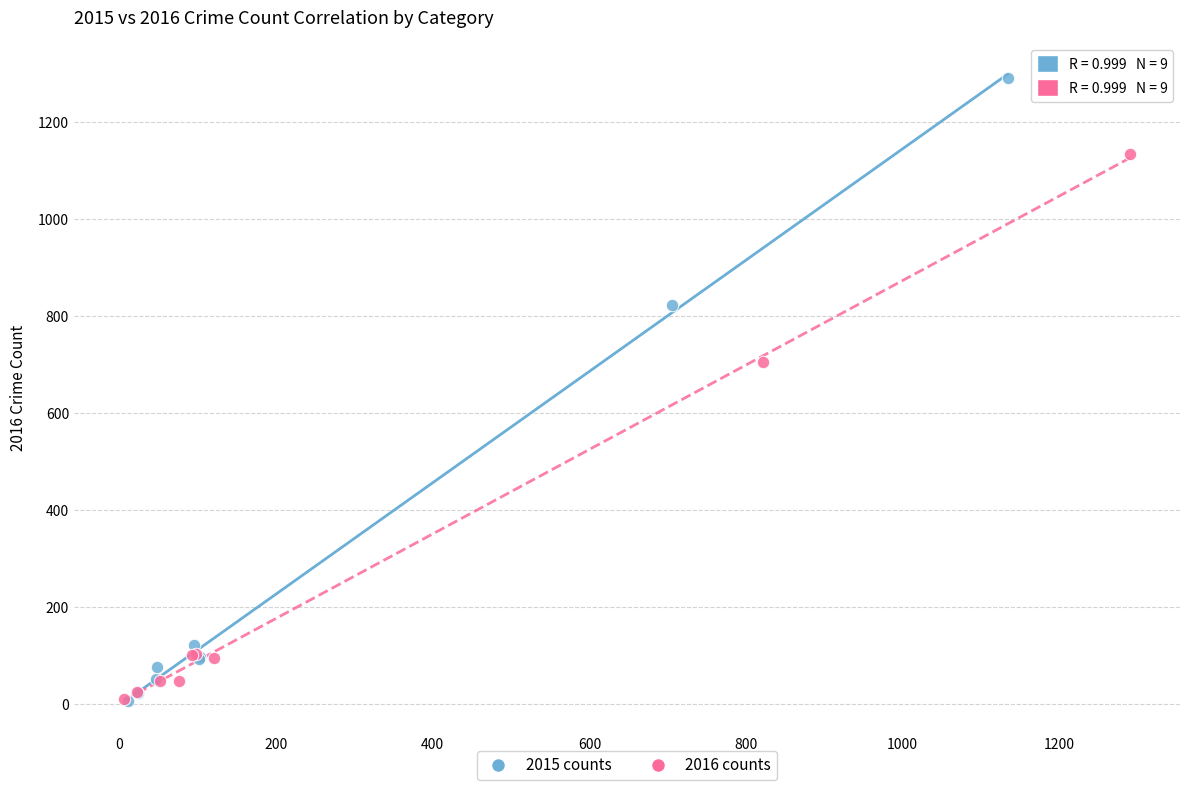

Which series contains the highest Y value?

2015 counts